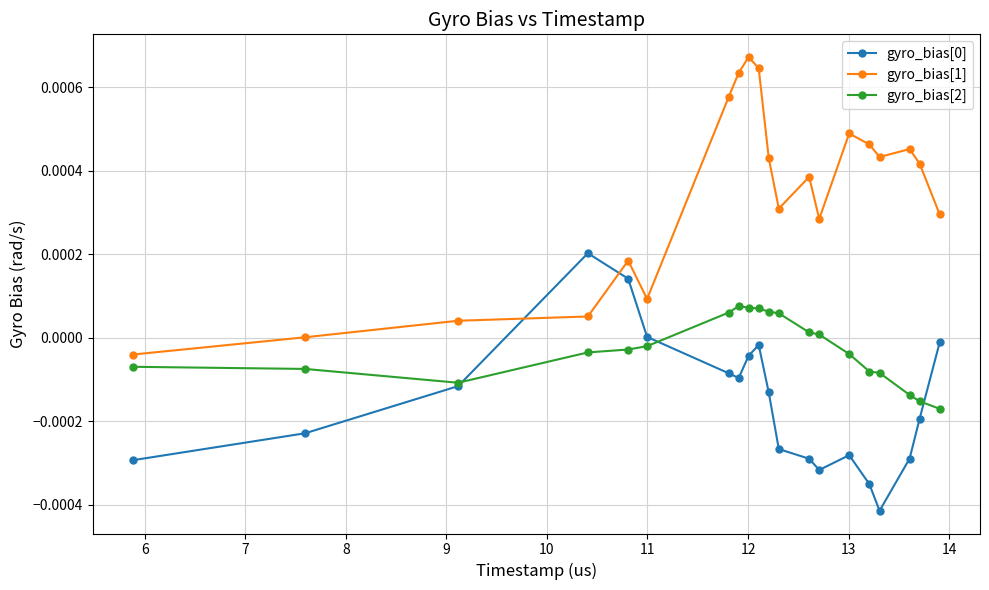

True or false: gyro_bias[1] and gyro_bias[2] cross at least once.

False